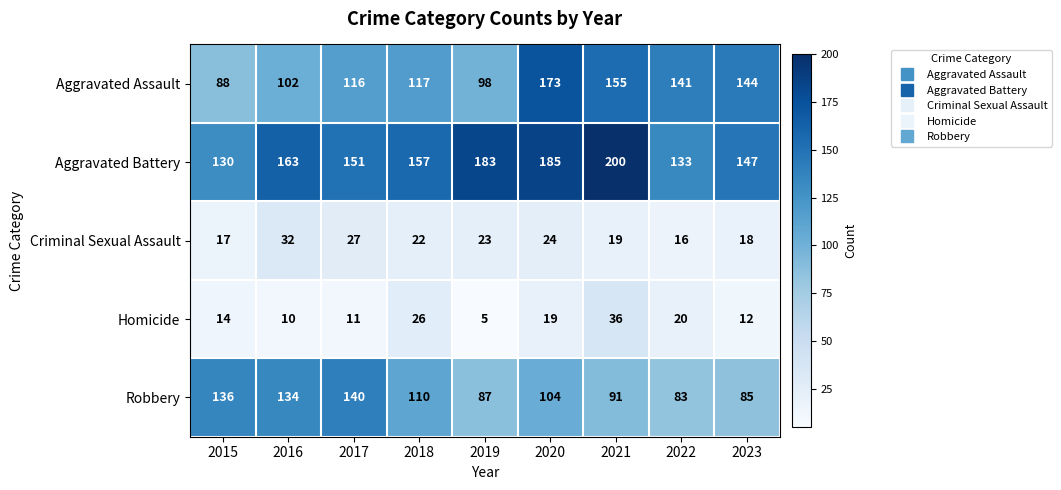

Count the number of categories in the chart.

9